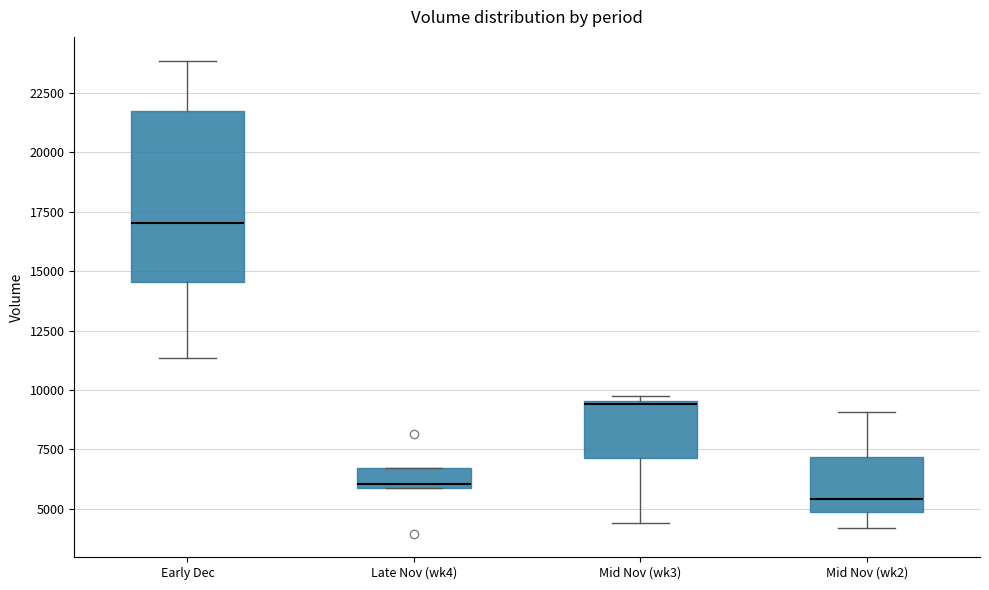

Reading left to right, read every box against the y-axis: the position of its median line, the range the box covers, and the ends of its whiskers. The values are not printed on the chart, so give them approximately, as read against the axis.

Early Dec: median 17000, box 14500 to 21500, whiskers 11500 to 24000
Late Nov (wk4): median 6000 (just above the box's lower edge), box 6000 to 6500, whiskers 6000 to 6500
Mid Nov (wk3): median 9500, box 7000 to 9500, whiskers 4500 to 10000
Mid Nov (wk2): median 5500, box 5000 to 7000, whiskers 4000 to 9000